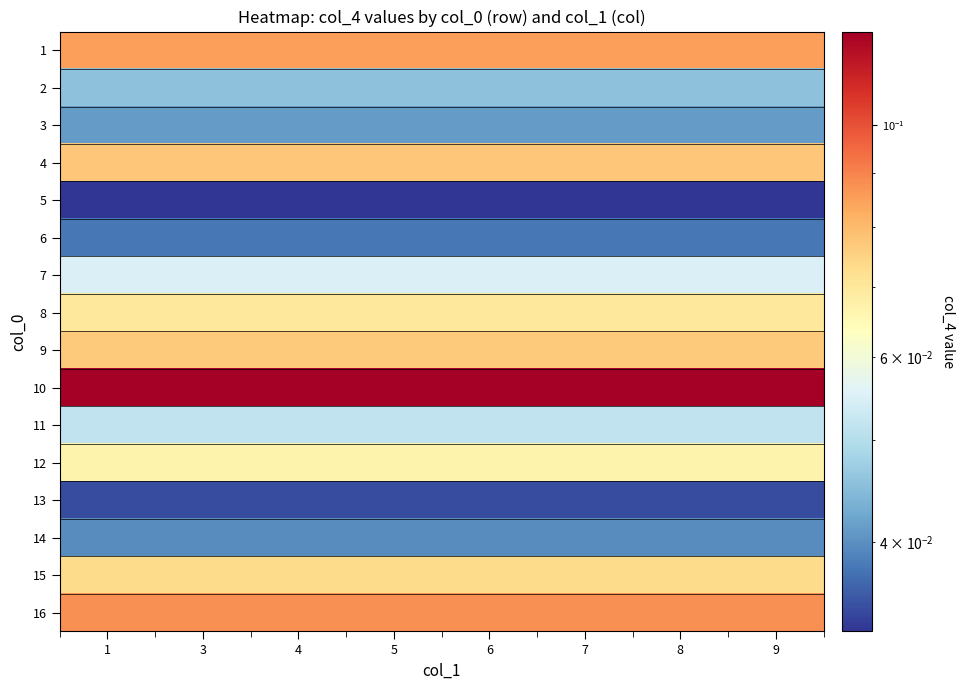

How many series are shown in this chart?

16